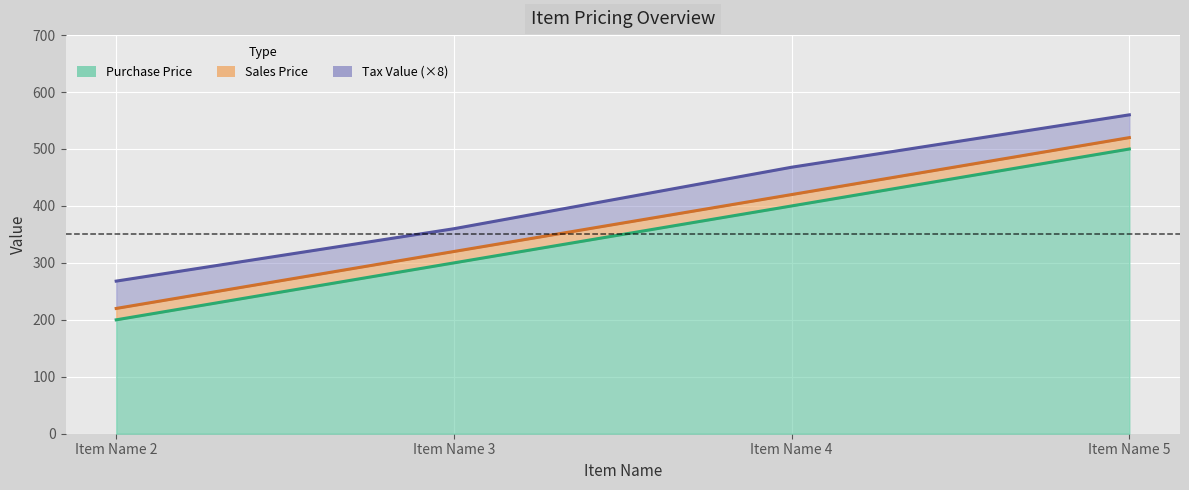

Does the chart display data point markers on the line(s)?

No